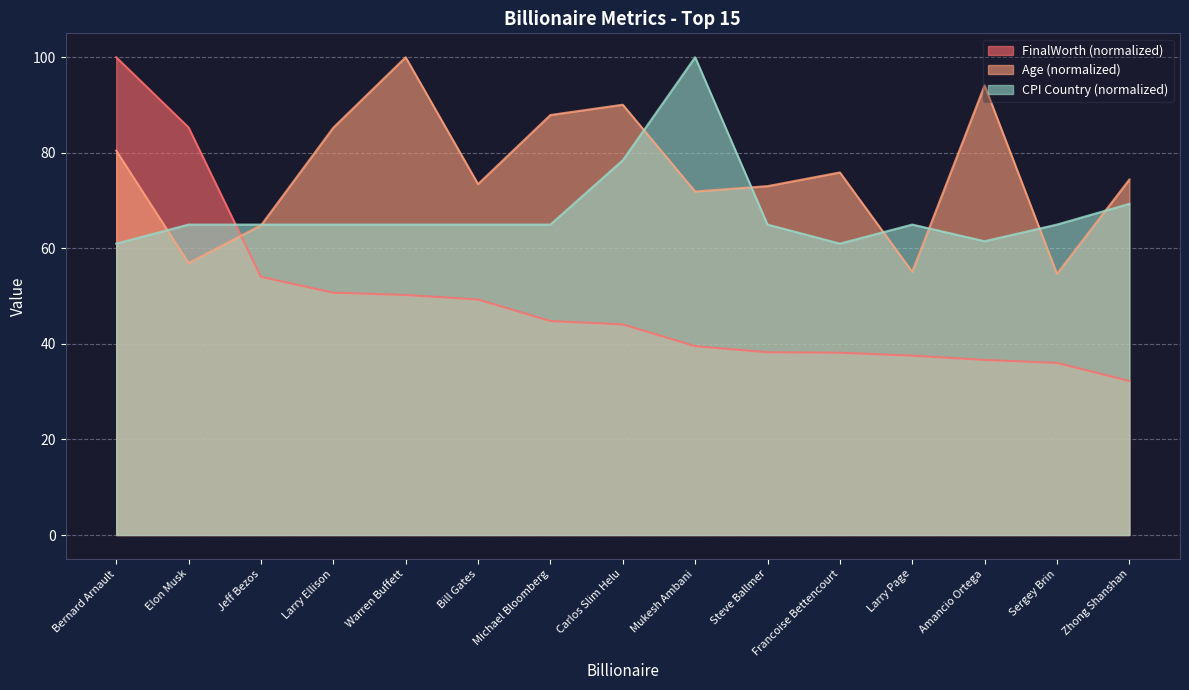

What is the difference between the maximum and minimum values in the Cpi_country series?

39.0